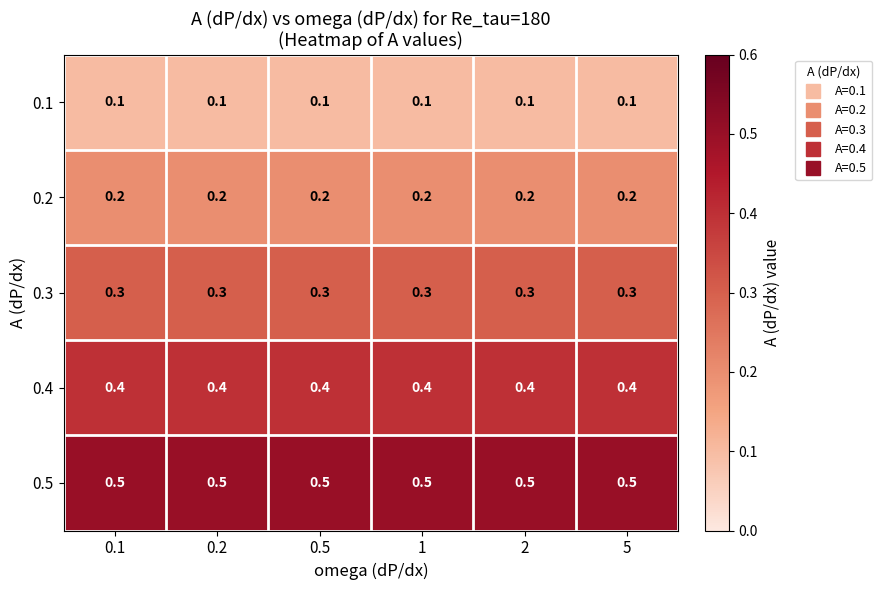

What is the spread (max minus min) of values at 0.2?

0.4